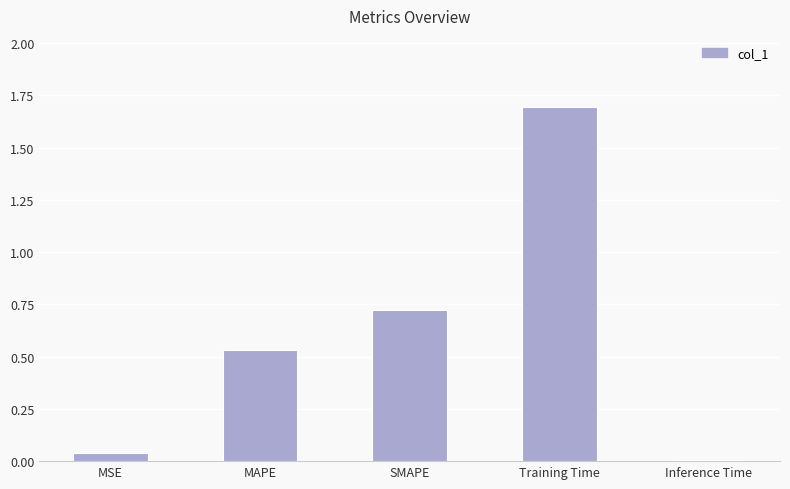

How many bars are there in total?

5